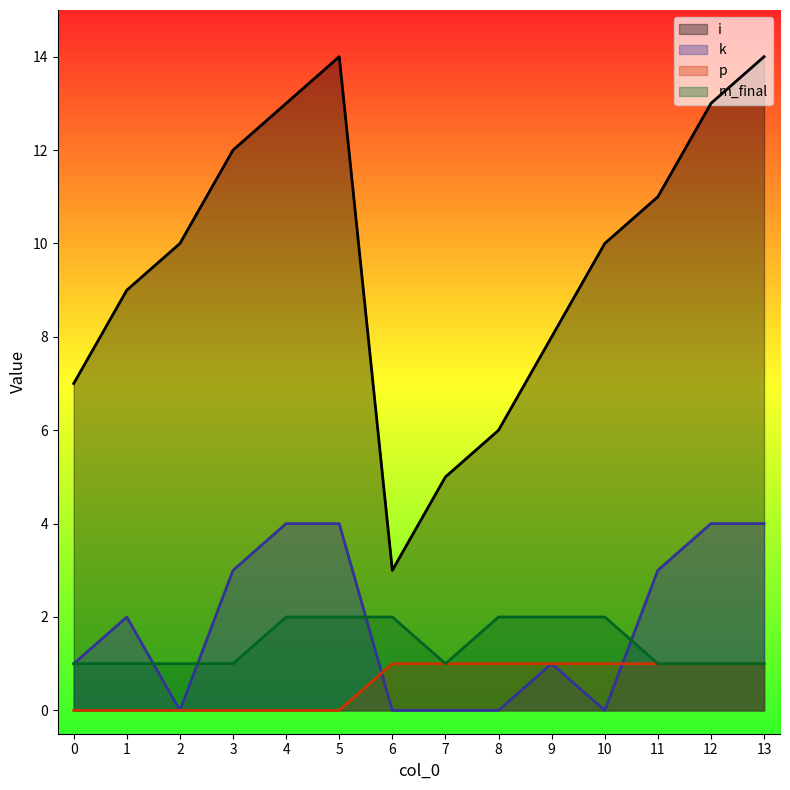

Which has a higher value, 4 or 3?

4